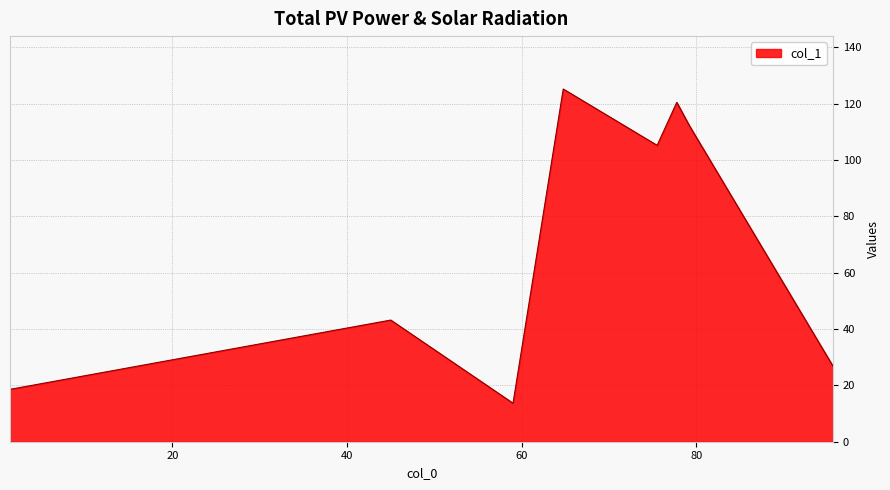

How many interior local peaks (higher than both neighbors) does the data have?

3